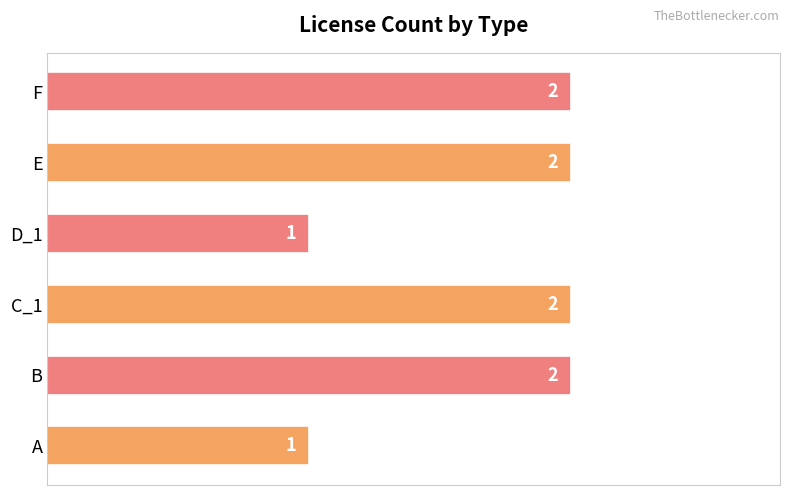

What is the sum of all values?

10